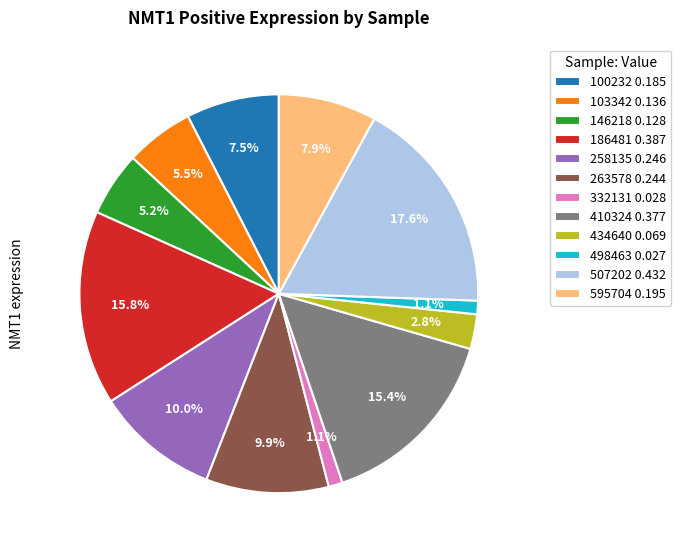

Between 498463 0.027 and 103342 0.136, which is larger?

103342 0.136